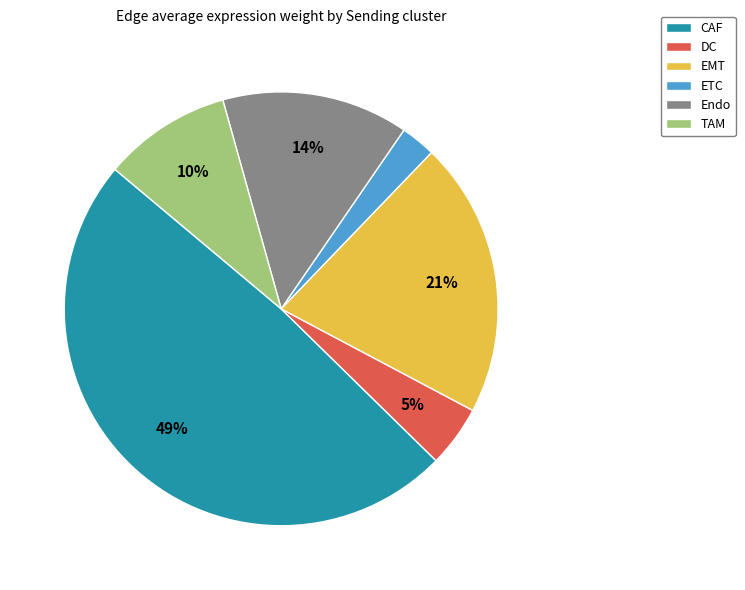

Is there any slice that represents more than half of the pie?

No